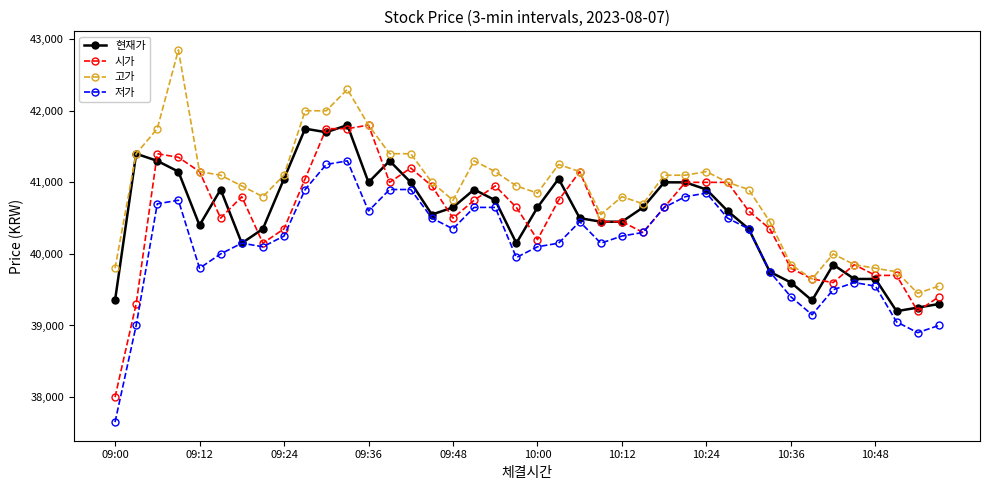

How many lines are shown in the chart?

4